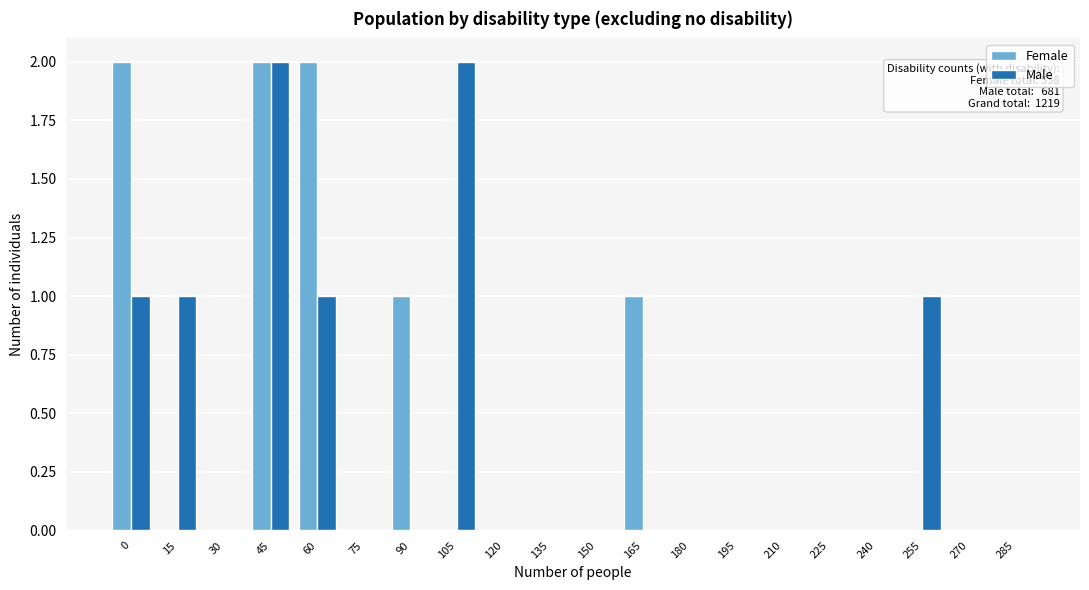

The value of Female at 165 is 1. True or false?

True